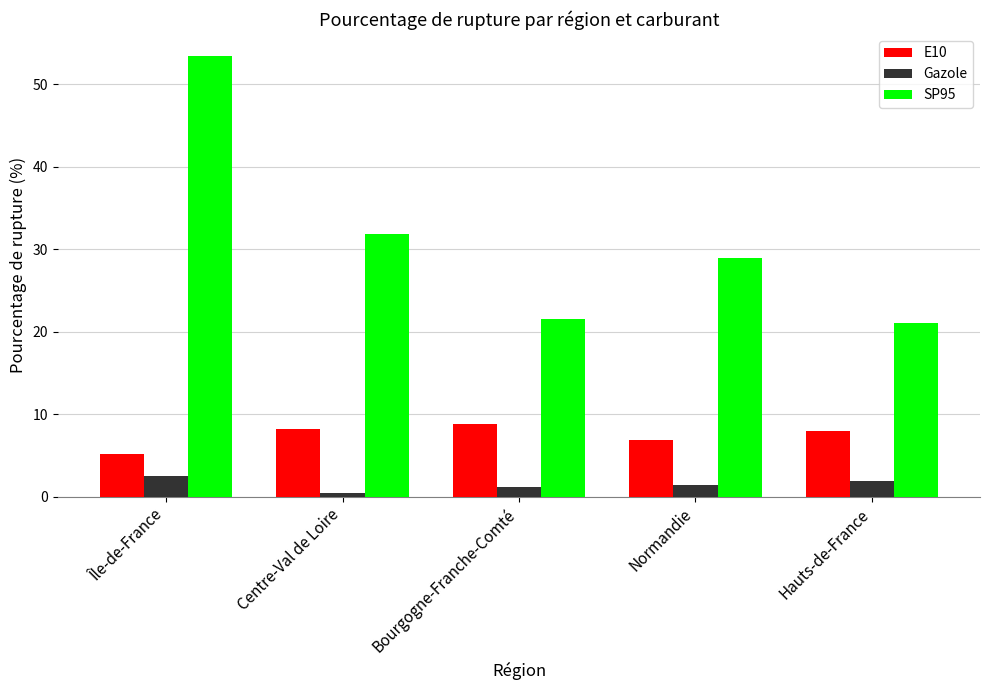

What value does the SP95 series have at Hauts-de-France?

21.0